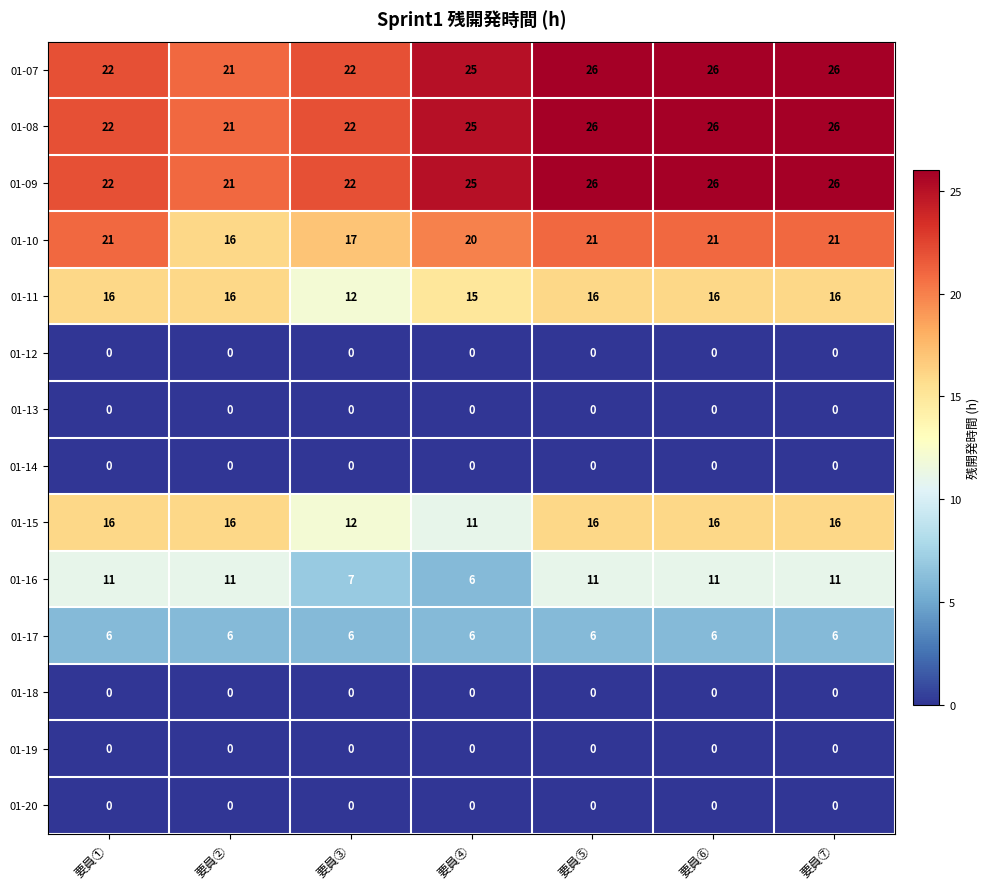

What is the spread (max minus min) of values at 要員④?

25